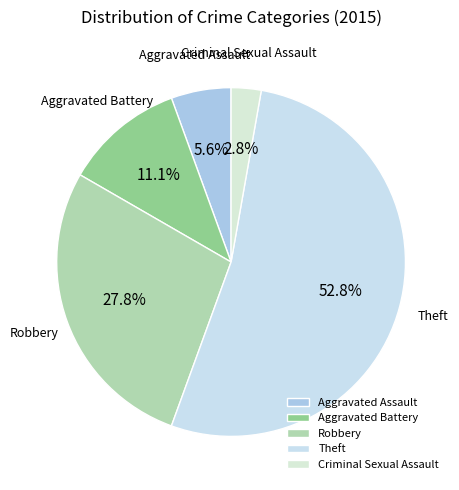

True or false: Robbery accounts for 18% of the total.

False